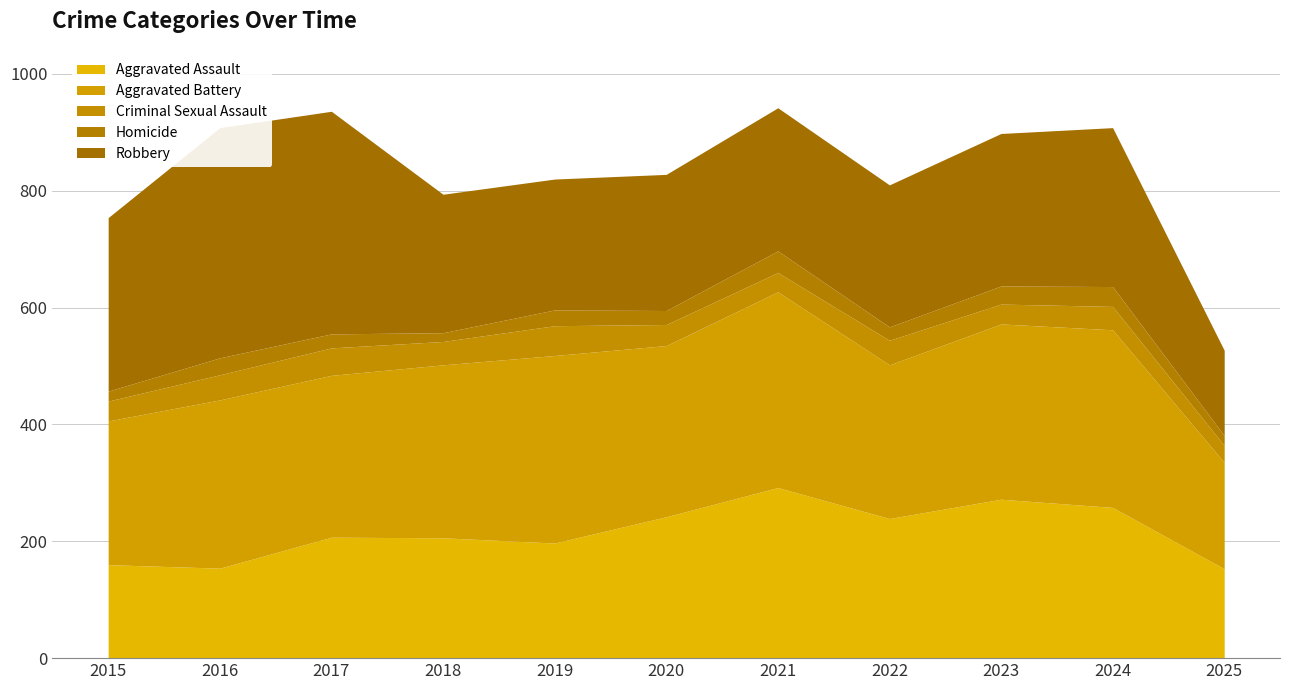

Which category has the highest value across all series?

2016